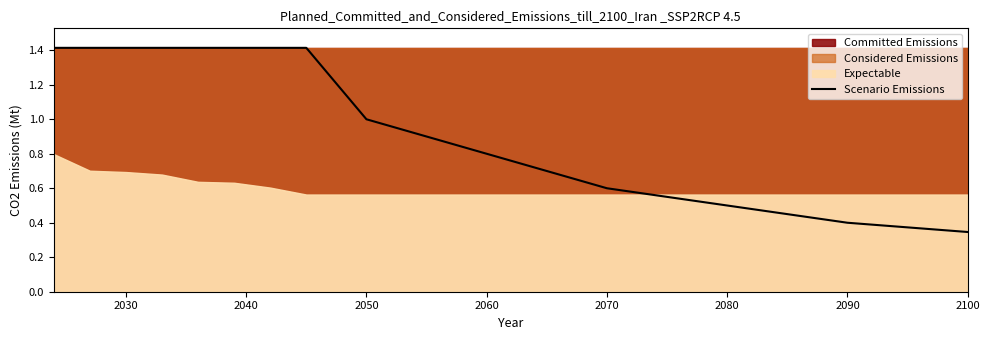

What is the minimum value shown in the chart?

0.3